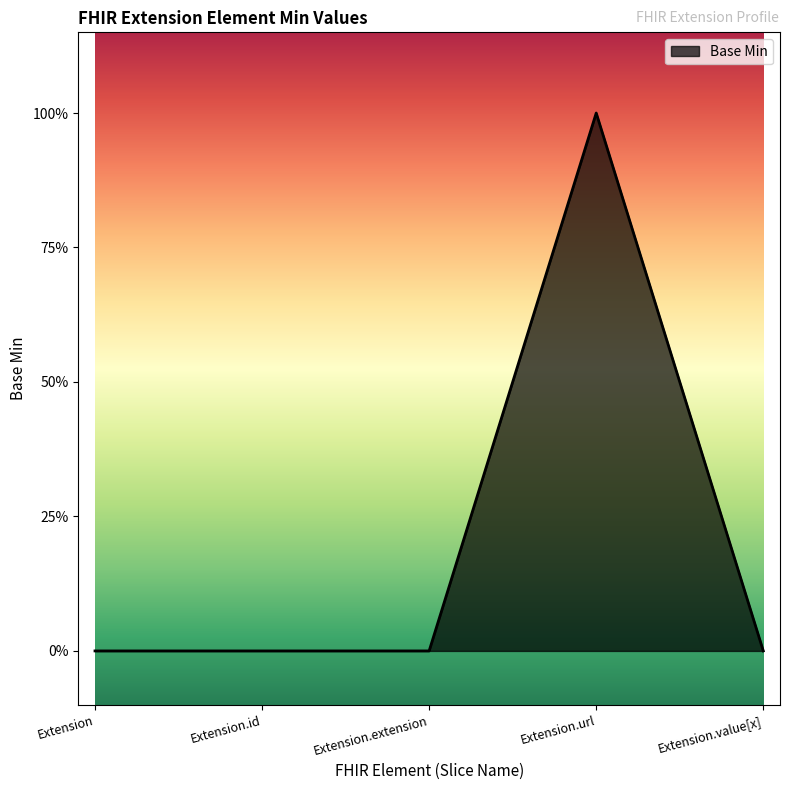

What is the greatest value displayed?

1